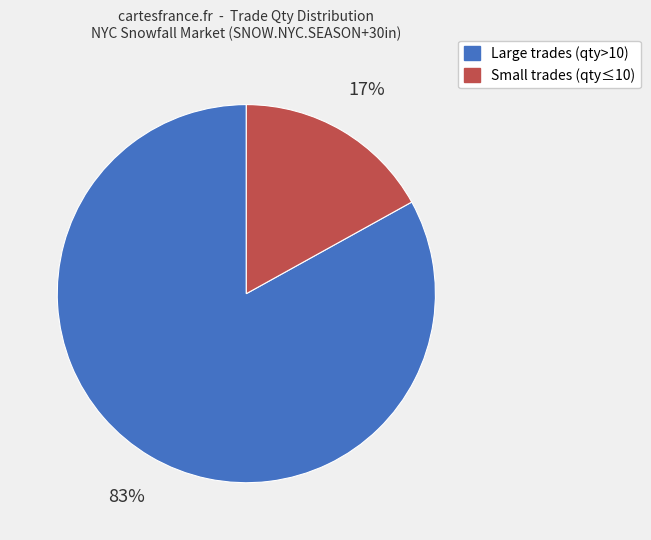

Is there a majority slice in this chart?

Yes